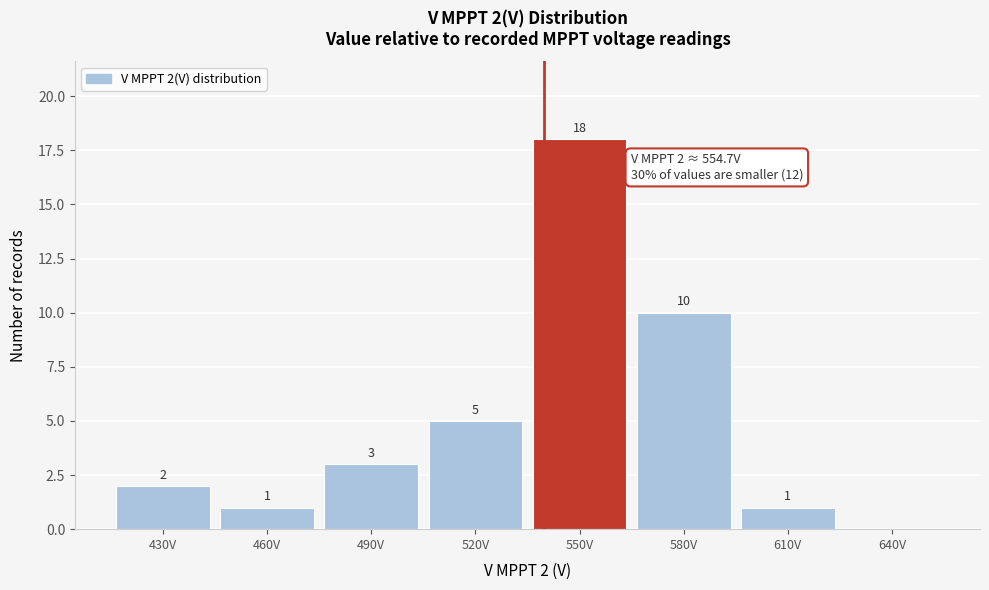

Reading right to left, what are all the values shown in this chart?

640V=0	610V=1	580V=10	550V=18	520V=5	490V=3	460V=1	430V=2